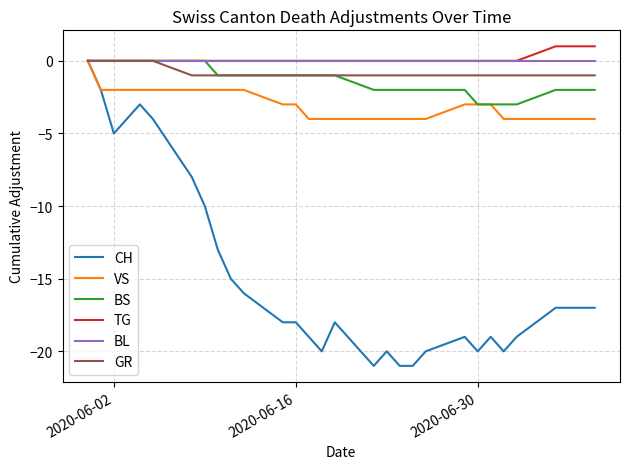

Is this an area chart (filled region under the line)?

No